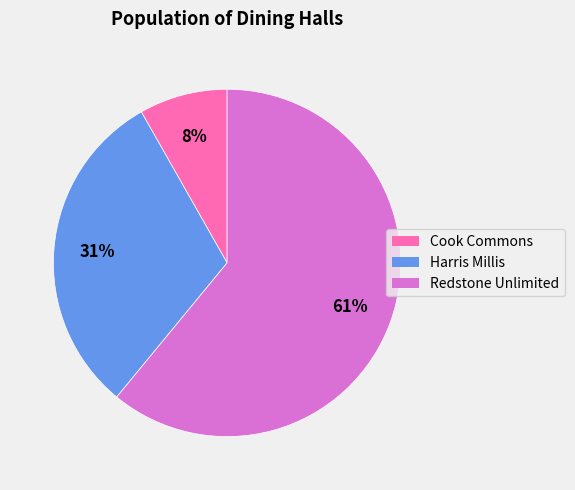

Is the sum of Harris Millis and Redstone Unlimited greater than half?

Yes